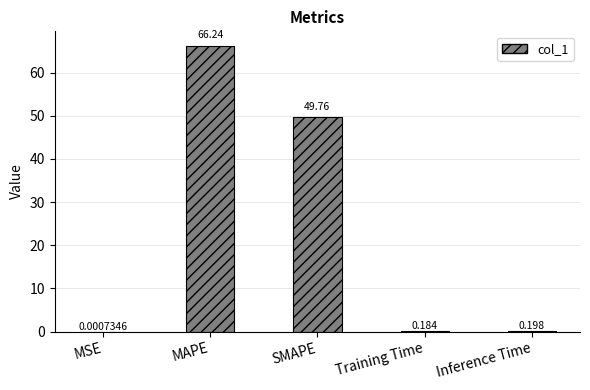

Between MSE and Training Time, which is larger?

Training Time